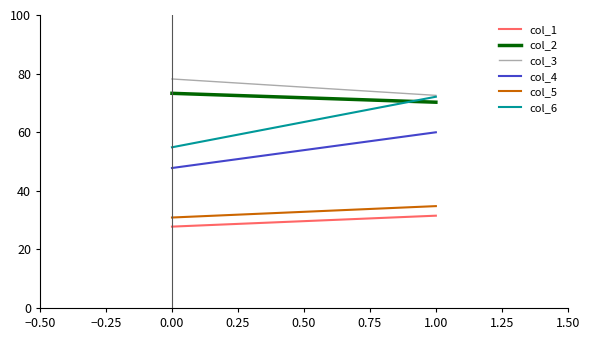

Is this an area chart (filled region under the line)?

No